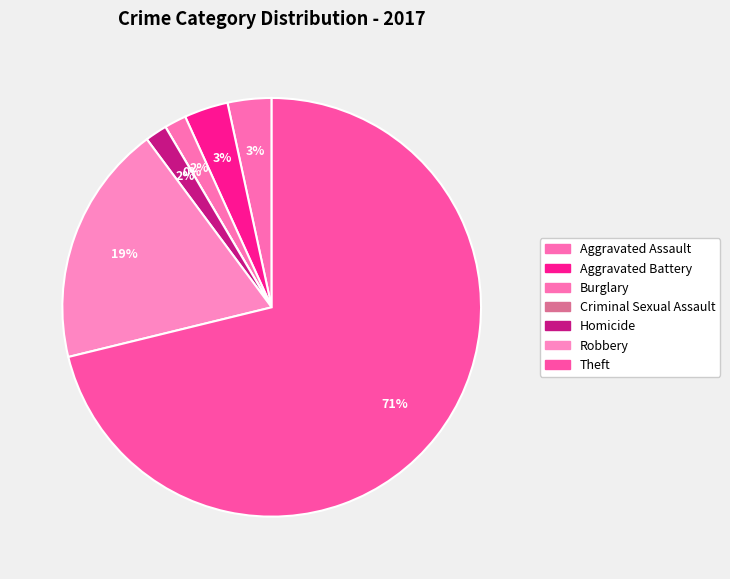

To the nearest percent, what is the difference between the largest and smallest slice percentages?

71%